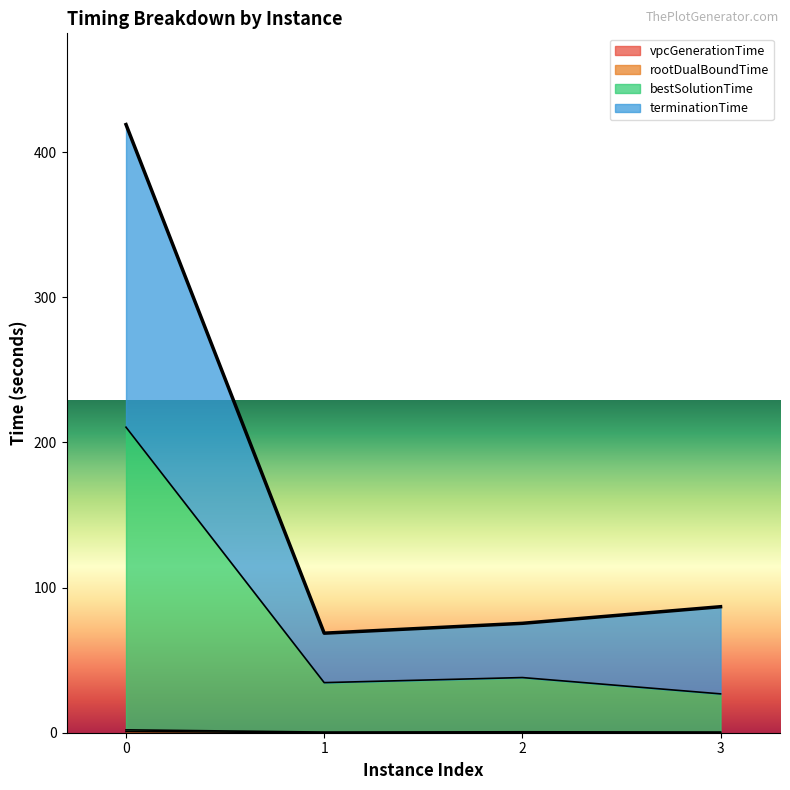

Which series changed the most between 1 and 3?

terminationTime